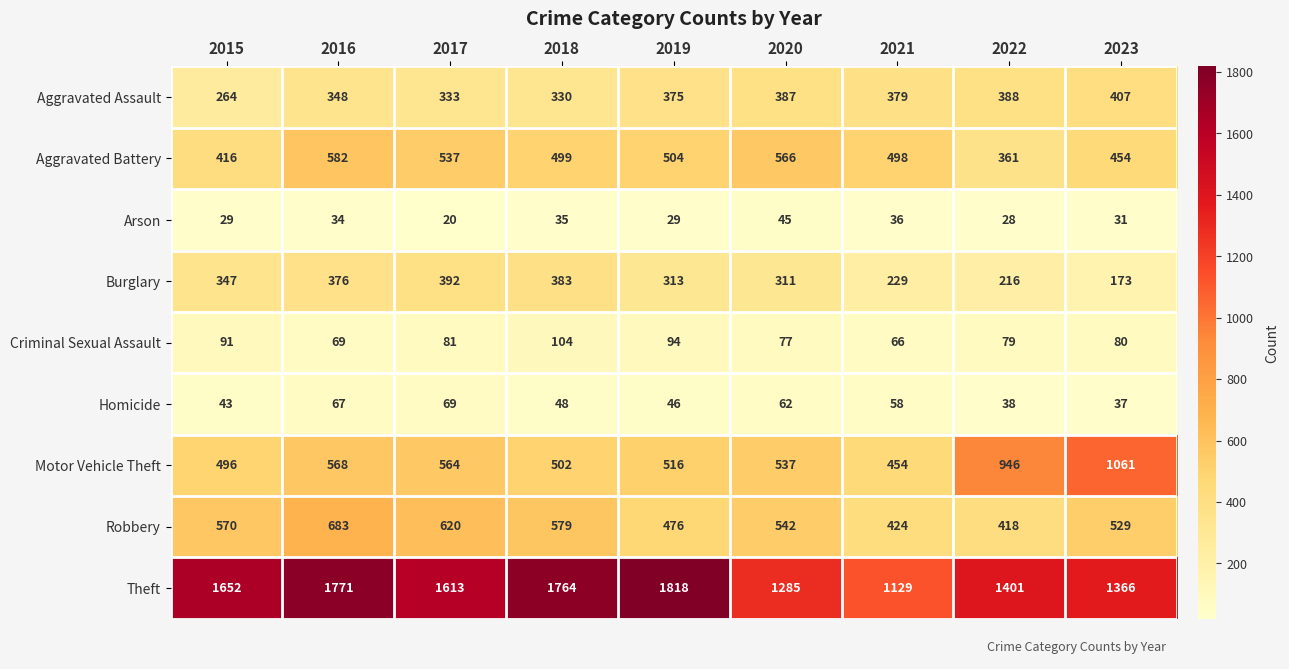

What is the difference between the second highest and second lowest values in the Theft series?

486